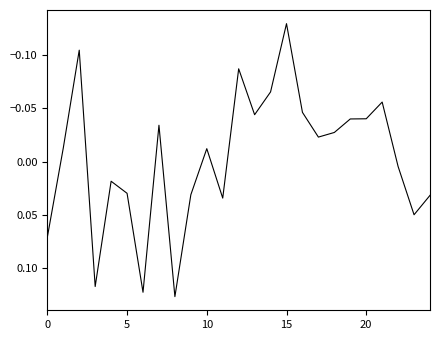

What is the difference between the maximum and minimum values?

0.3